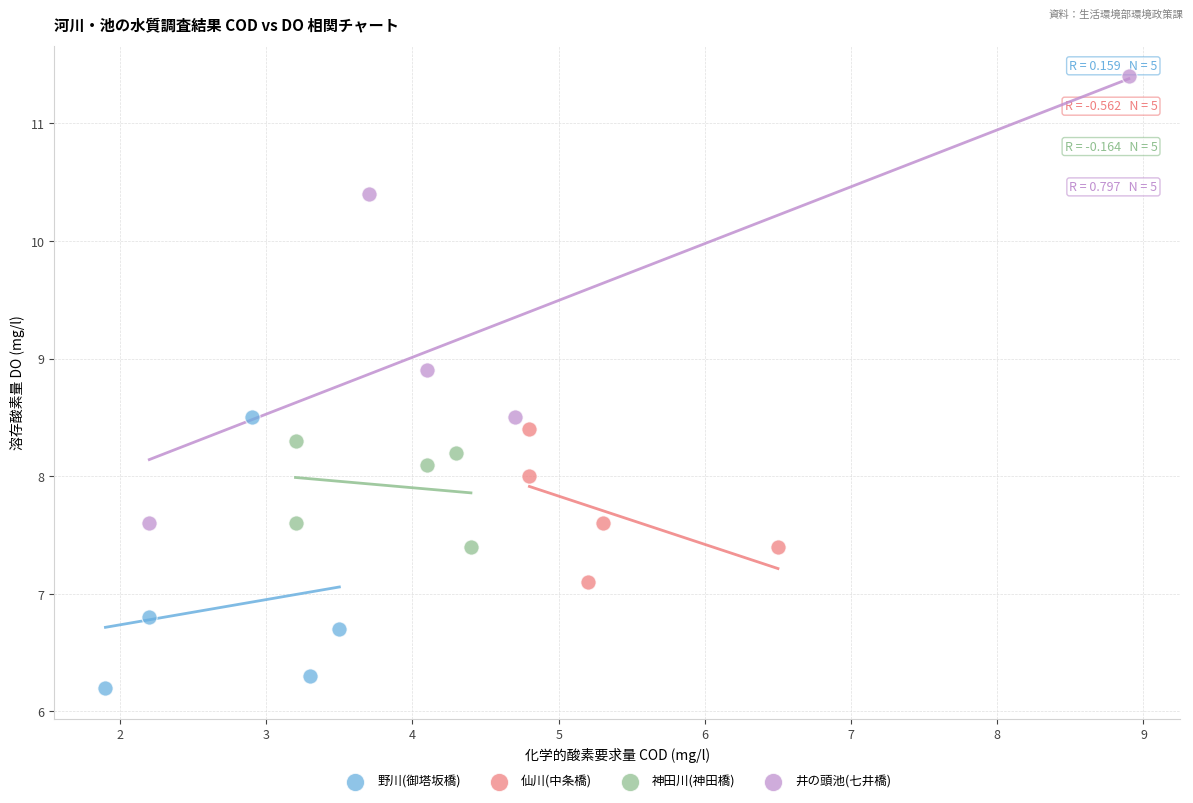

What are all the series names shown in the legend?

野川(御塔坂橋), 仙川(中条橋), 神田川(神田橋), 井の頭池(七井橋)